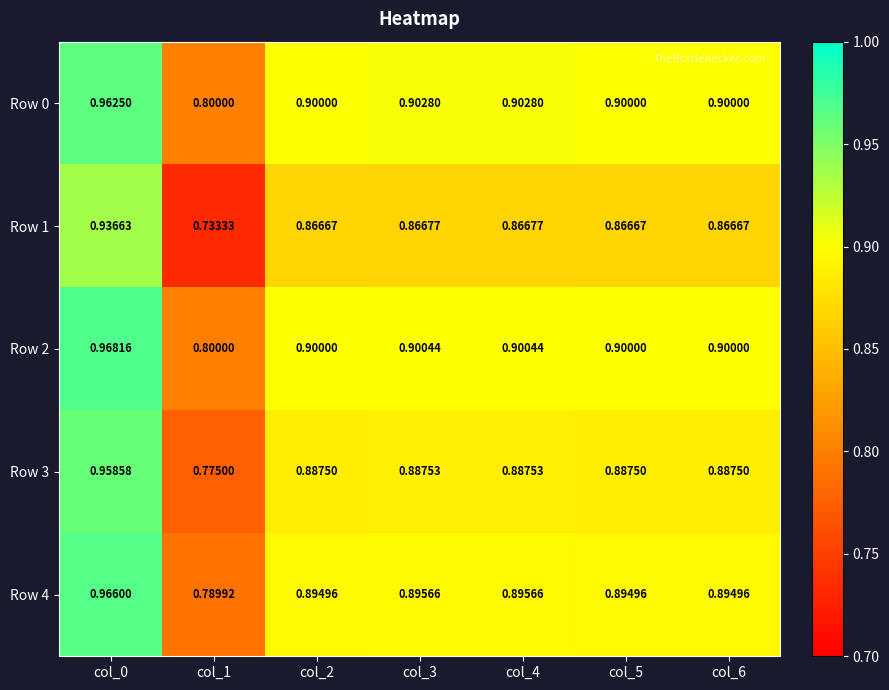

What is the total value across all series at col_1?

3.9